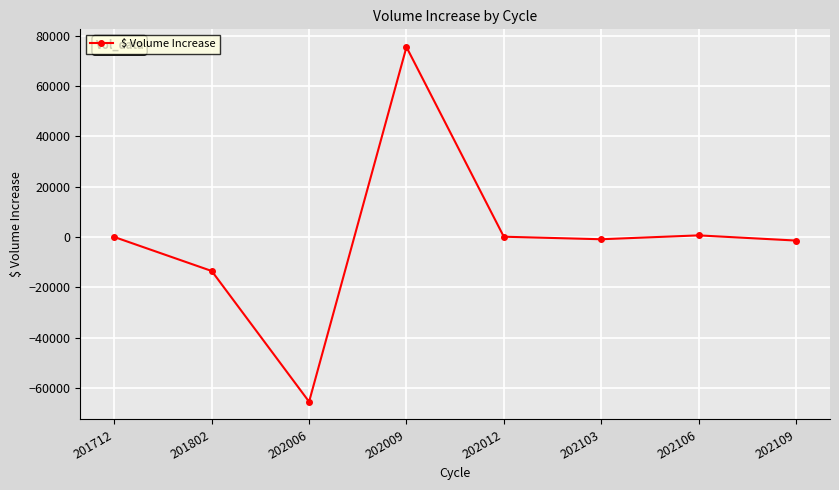

Is this an area chart (filled region under the line)?

No